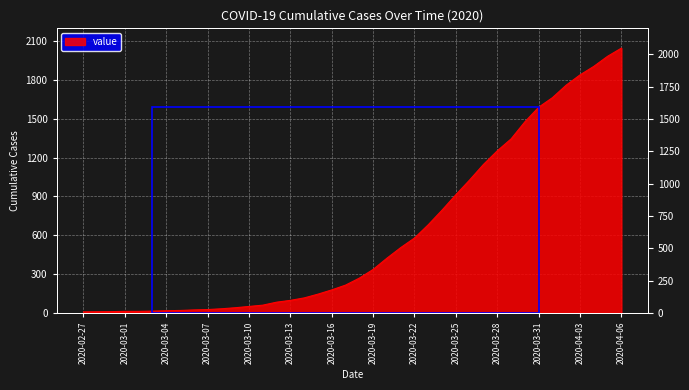

What is the difference between the second highest and second lowest values?

1975